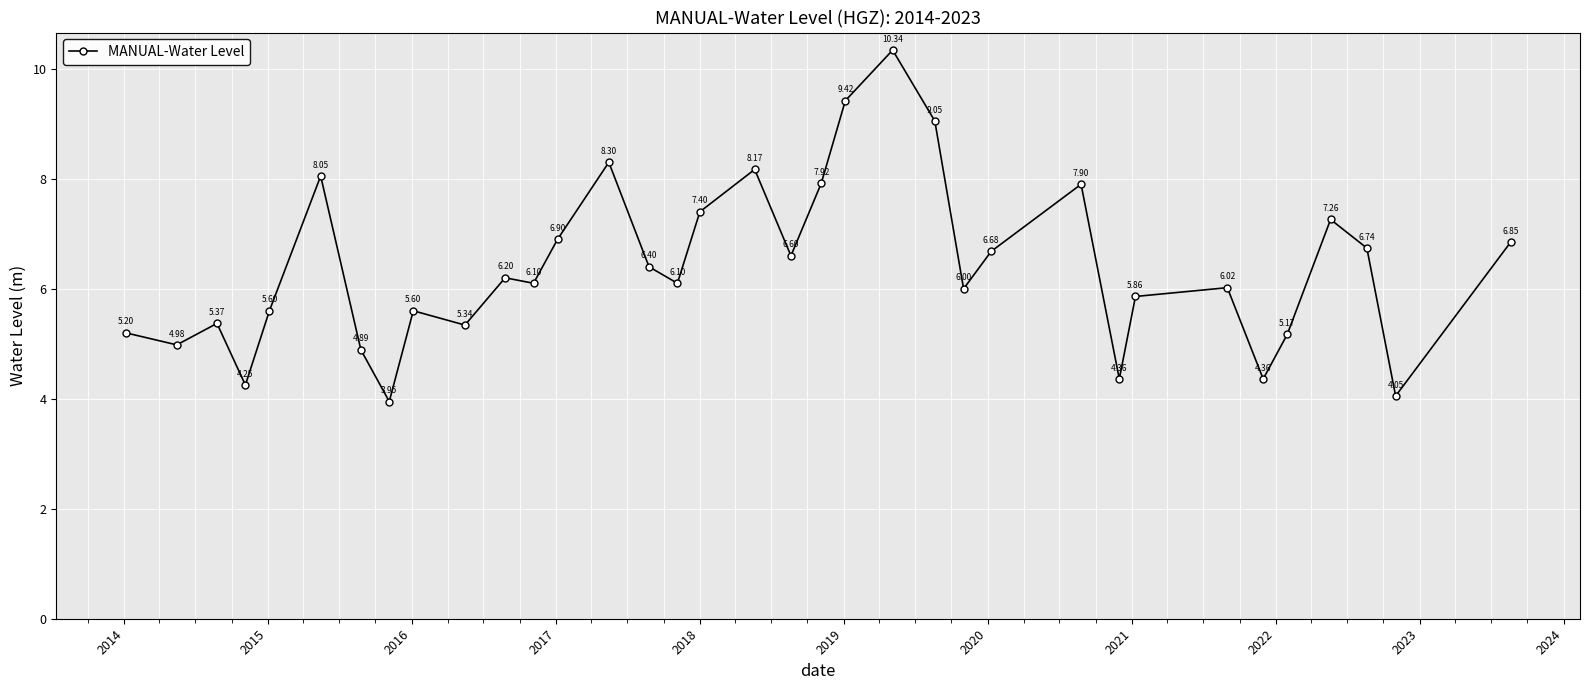

What is the difference between the maximum and minimum values?

6.4